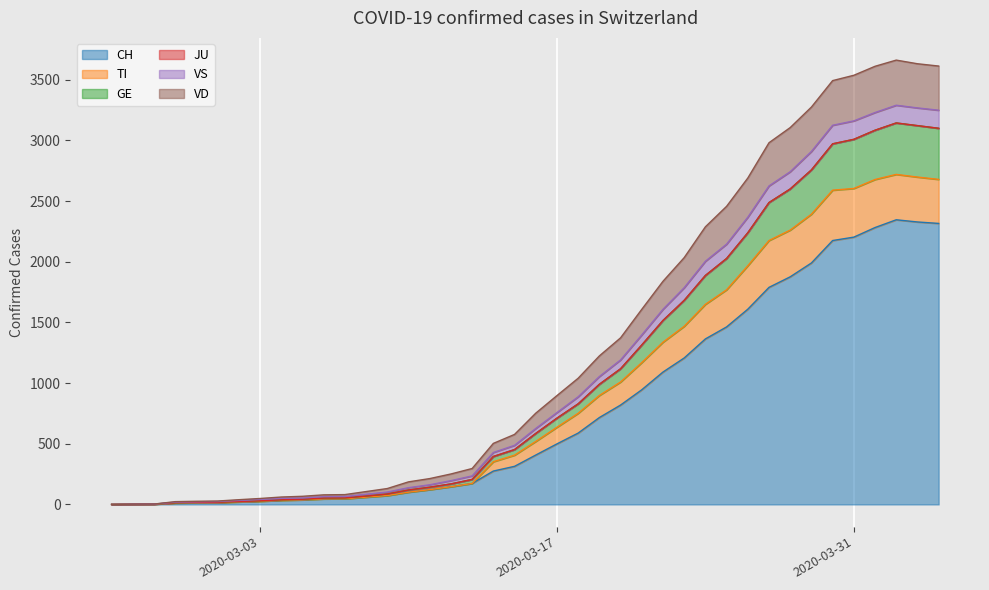

What is the highest value of the CH series?

2346